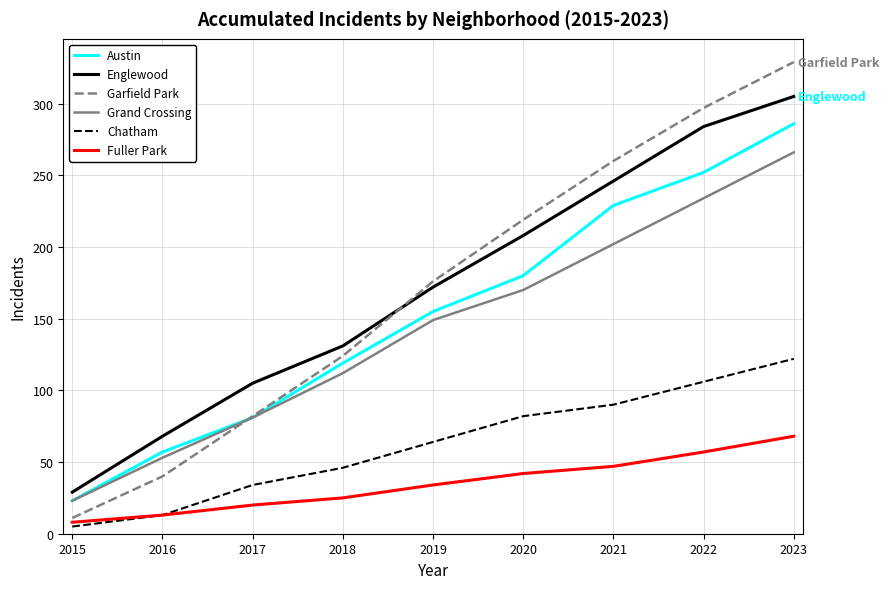

Reading left to right, transcribe all the data shown in this chart.

Austin: 2015=23	2016=57	2017=81	2018=119	2019=155	2020=180	2021=229	2022=252	2023=286
Englewood: 2015=29	2016=68	2017=105	2018=131	2019=172	2020=208	2021=246	2022=284	2023=305
Garfield Park: 2015=11	2016=40	2017=82	2018=124	2019=176	2020=219	2021=260	2022=297	2023=329
Grand Crossing: 2015=23	2016=53	2017=81	2018=112	2019=149	2020=170	2021=202	2022=234	2023=266
Chatham: 2015=5	2016=13	2017=34	2018=46	2019=64	2020=82	2021=90	2022=106	2023=122
Fuller Park: 2015=8	2016=13	2017=20	2018=25	2019=34	2020=42	2021=47	2022=57	2023=68